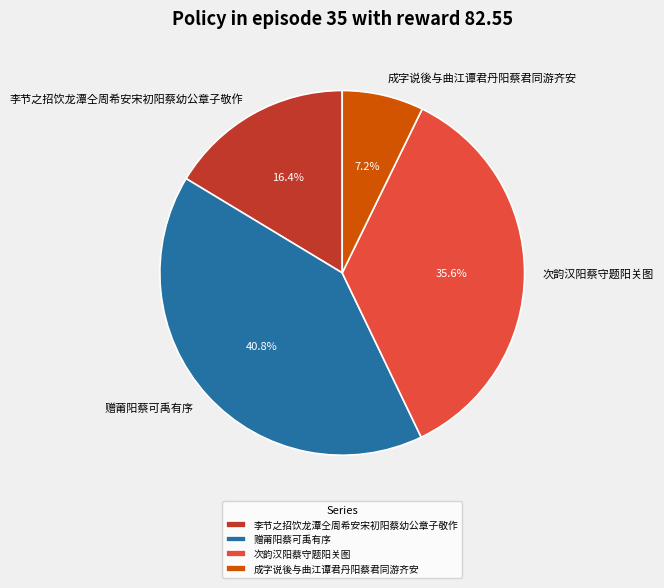

Is there a majority slice in this chart?

No